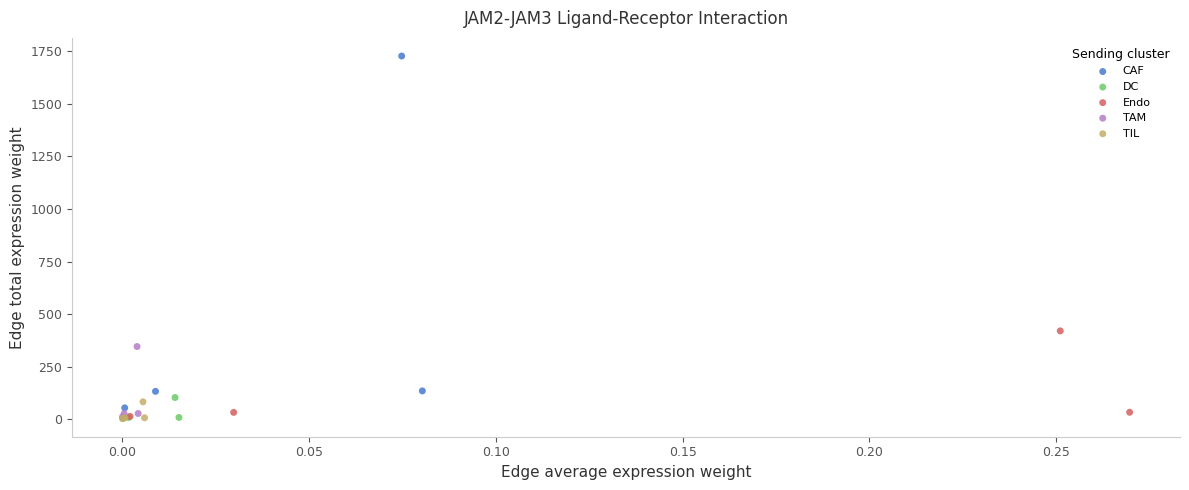

Which series has the largest Y range (max minus min)?

CAF